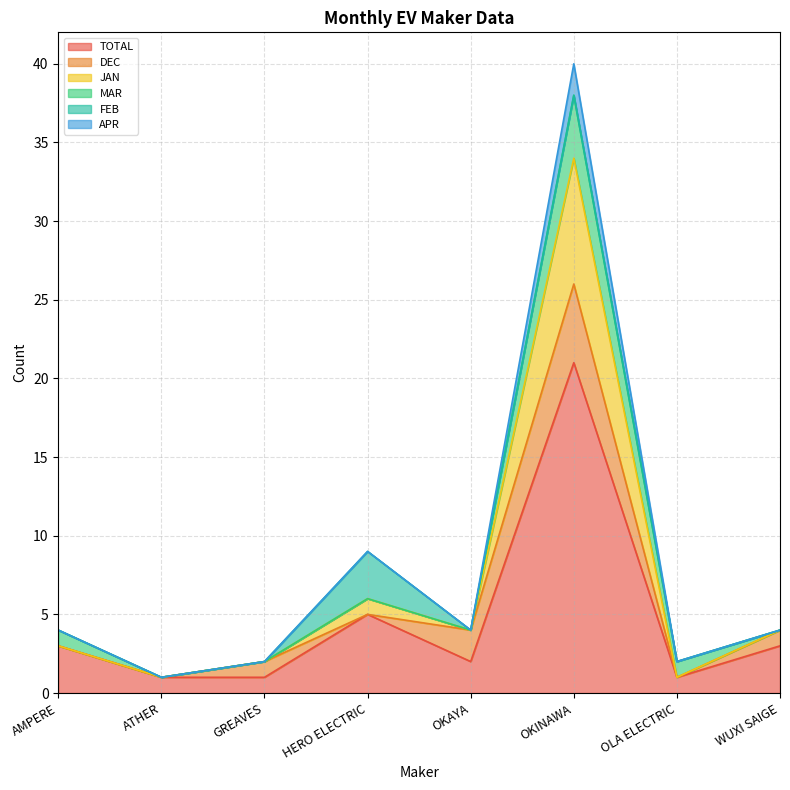

What are all the series names shown in the legend?

TOTAL, DEC, JAN, MAR, FEB, APR